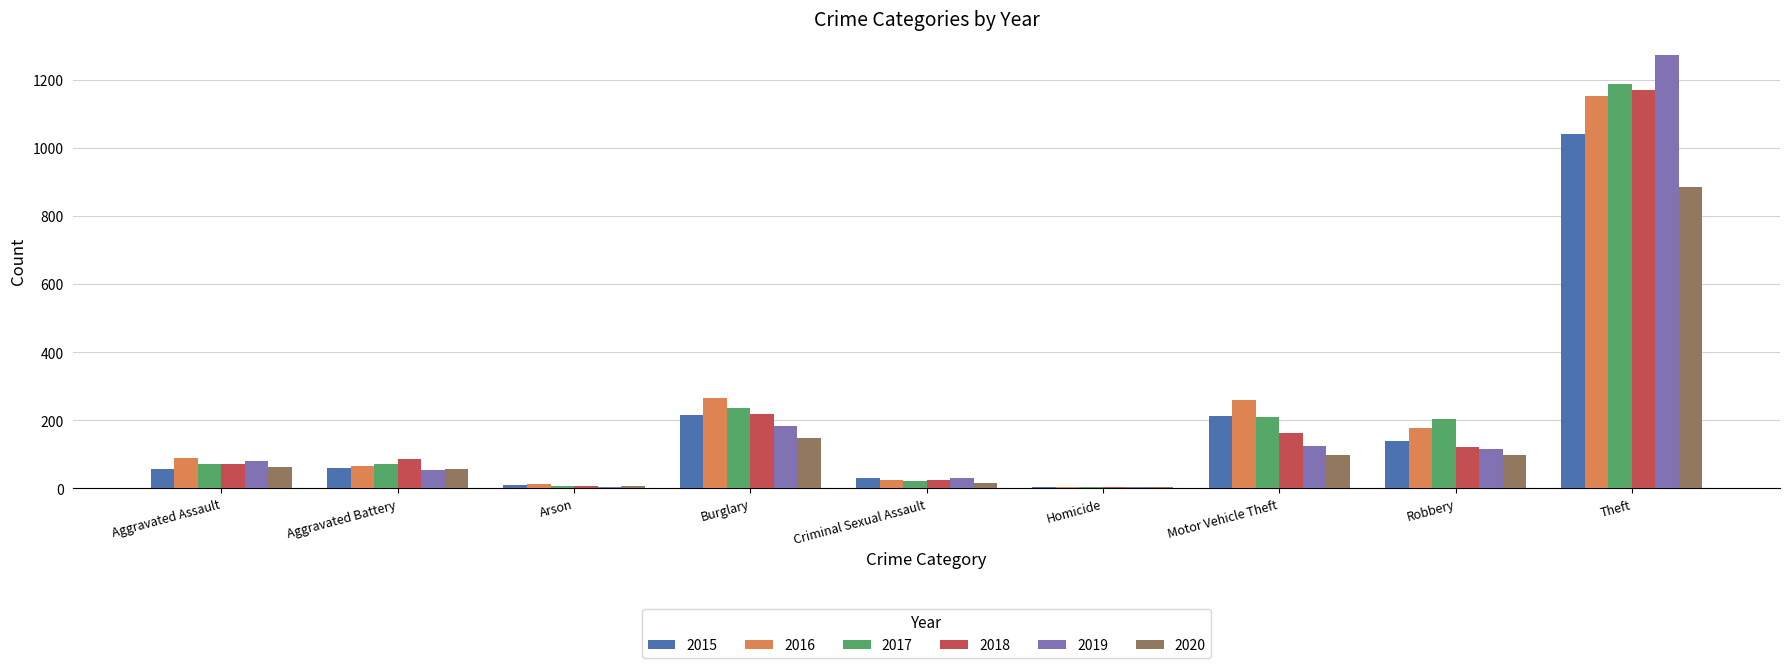

True or false: 2019 has a value of 53 at Aggravated Battery.

True